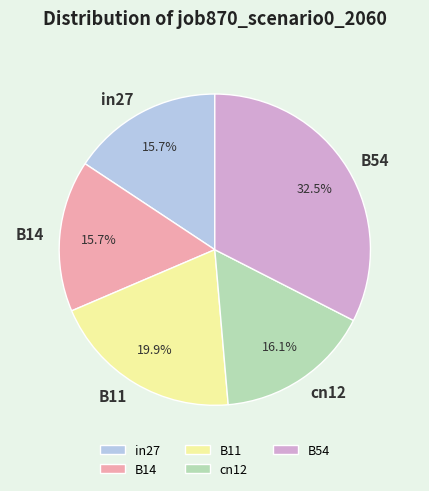

The cn12 slice represents 4% of the pie. True or false?

False